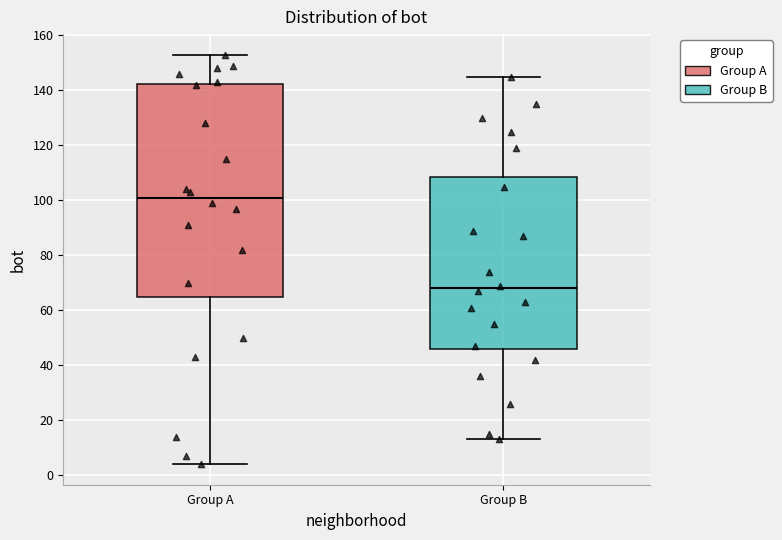

Reading left to right, read every box against the y-axis: the position of its median line, the range the box covers, and the ends of its whiskers. The values are not printed on the chart, so give them approximately, as read against the axis.

Group A: median 102, box 66 to 142, whiskers 4 to 154
Group B: median 68, box 46 to 108, whiskers 14 to 146